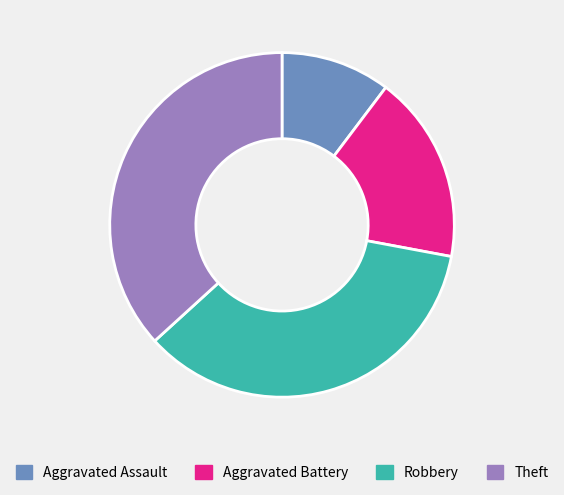

Does Robbery account for over 50% of the chart?

No